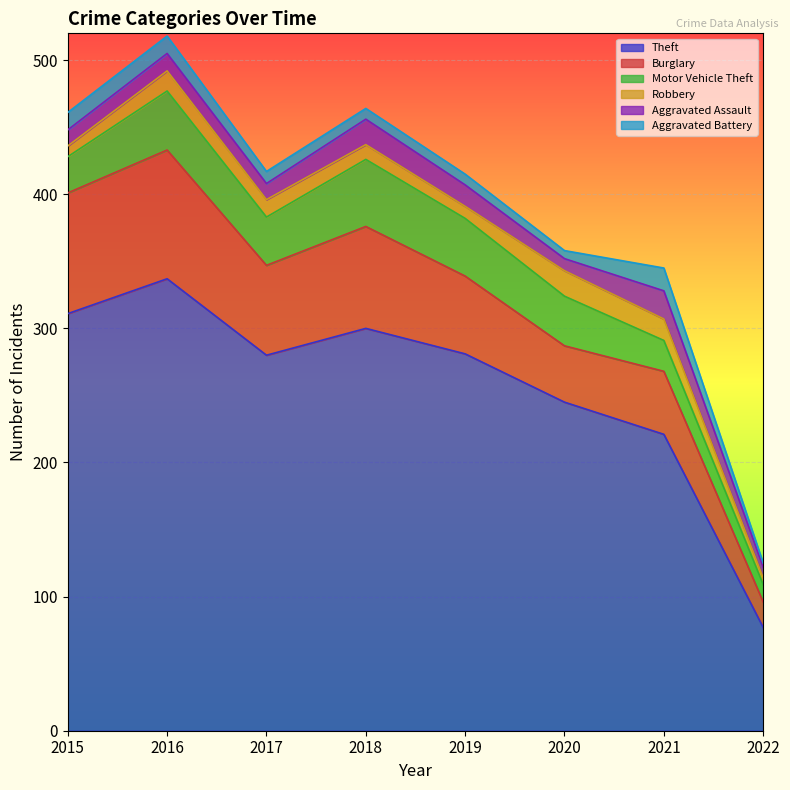

How many data points does each series have?

8